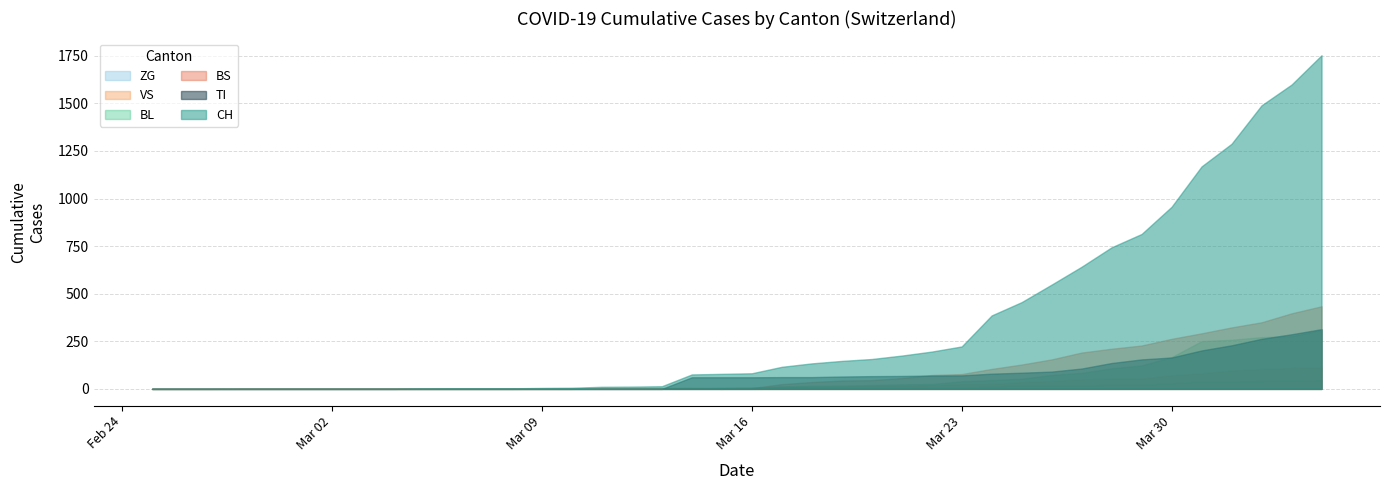

Where is ZG nearest to the value 23?

2020-03-28